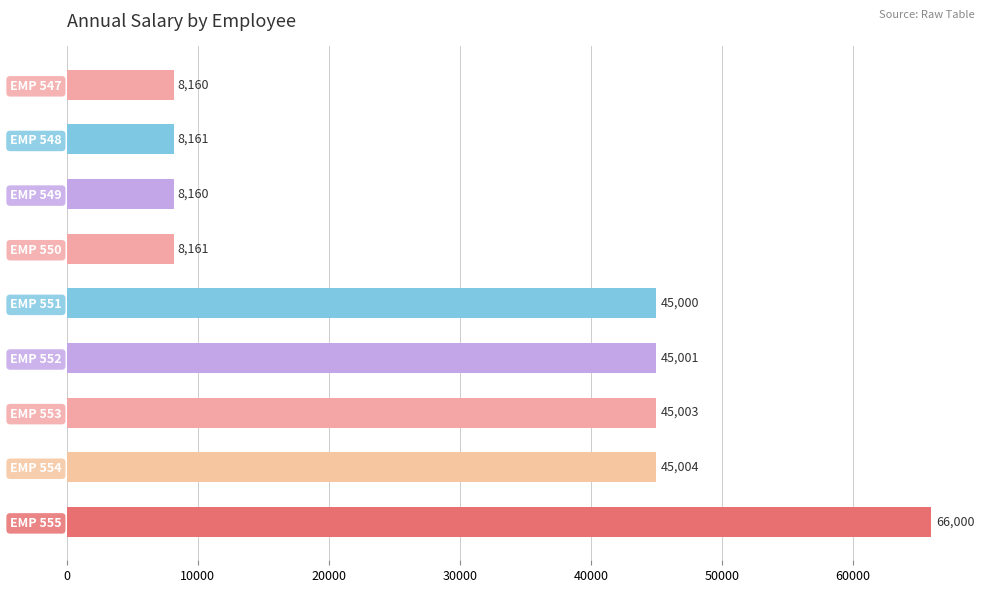

What is the sum of all values?

278650.3